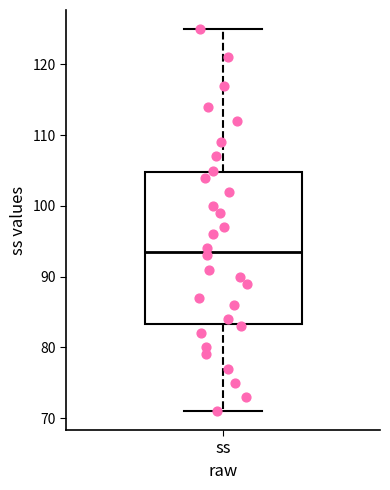

Where does the upper whisker of the box for ss end on the y-axis? The values are not printed on the chart, so give them approximately, as read against the axis.

125